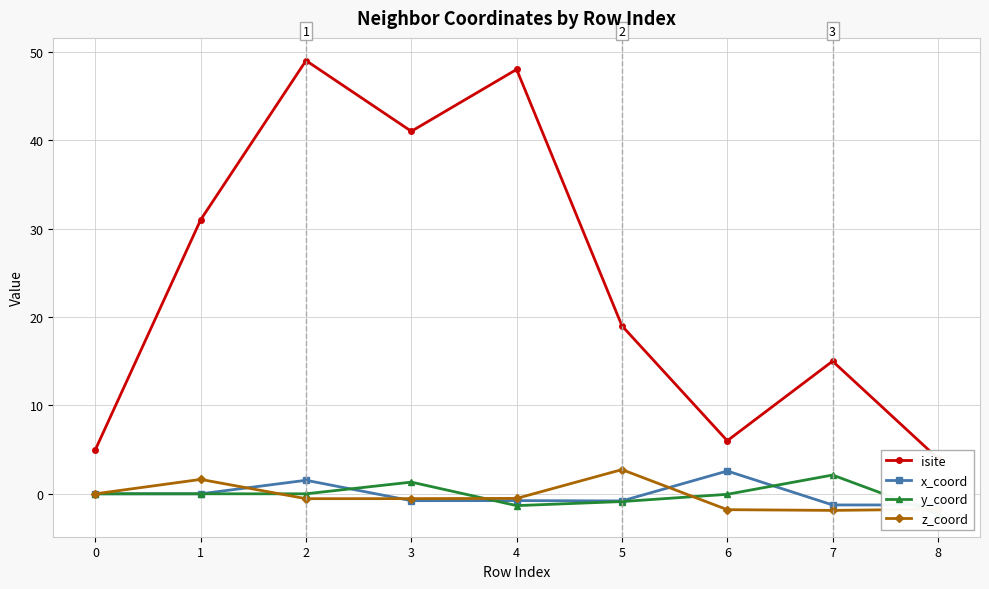

In x_coord, how many points are higher than both neighbors (excluding endpoints)?

3